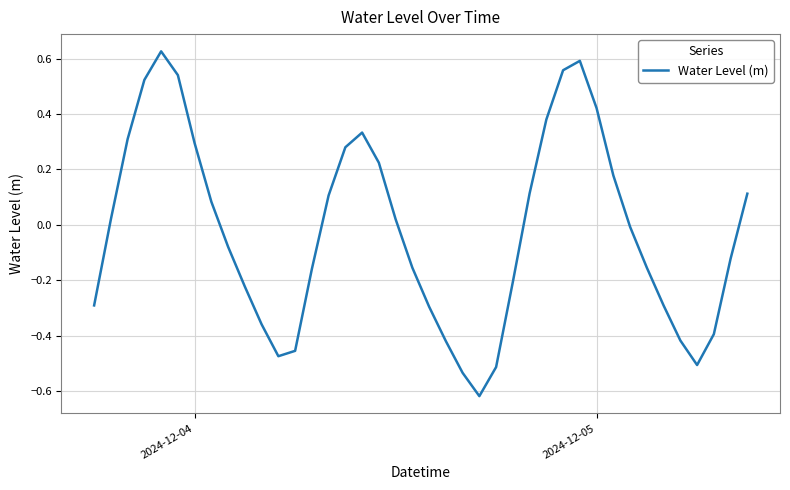

What is the difference between the maximum and minimum values?

1.2